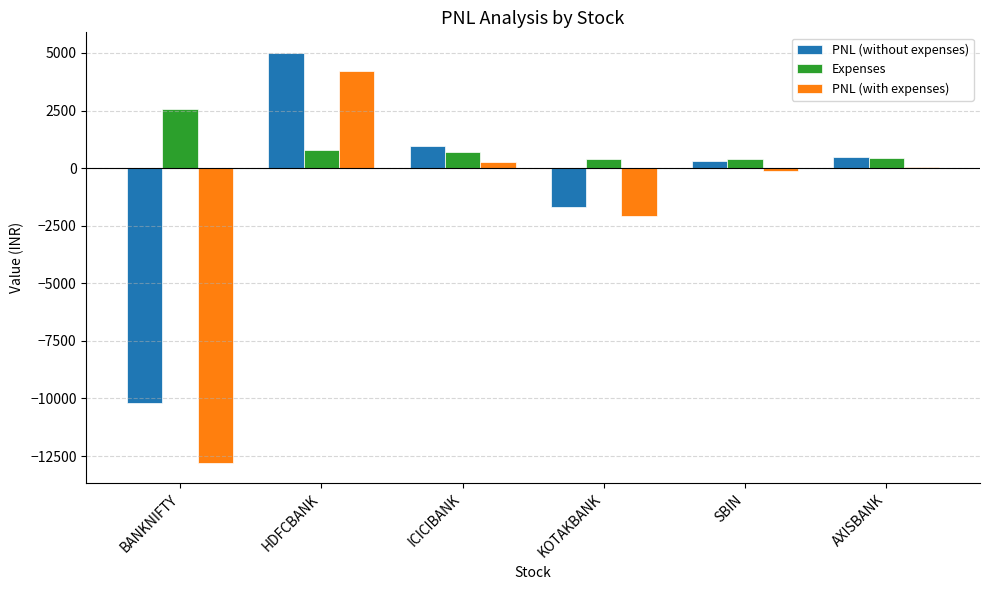

Where is PNL (with expenses) nearest to the value -4287?

KOTAKBANK